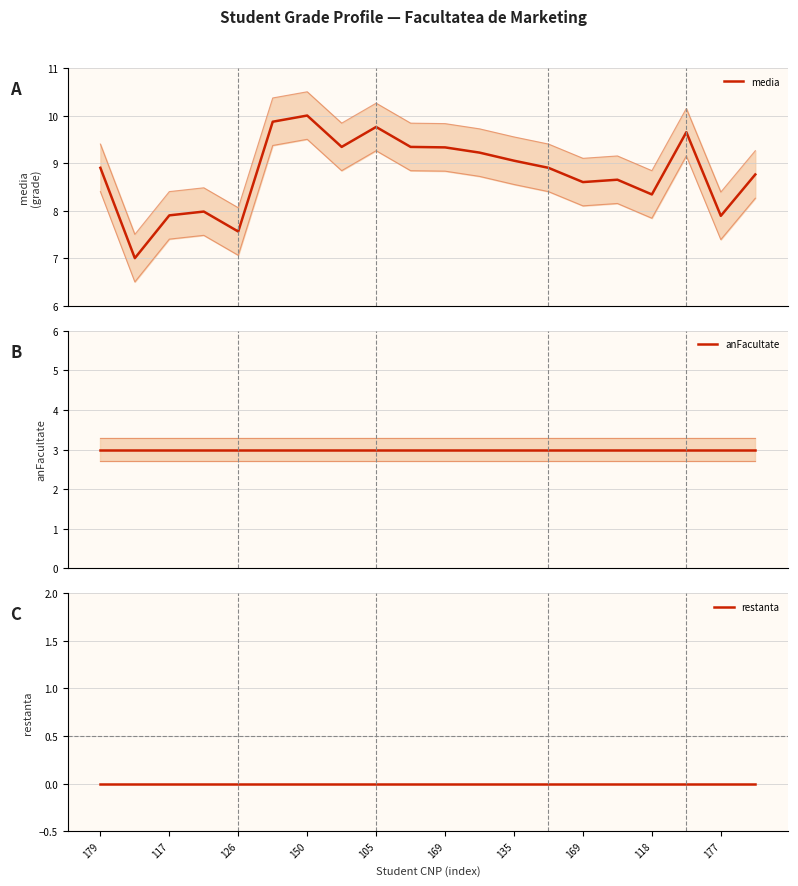

Where does the media series first go above 8?

179